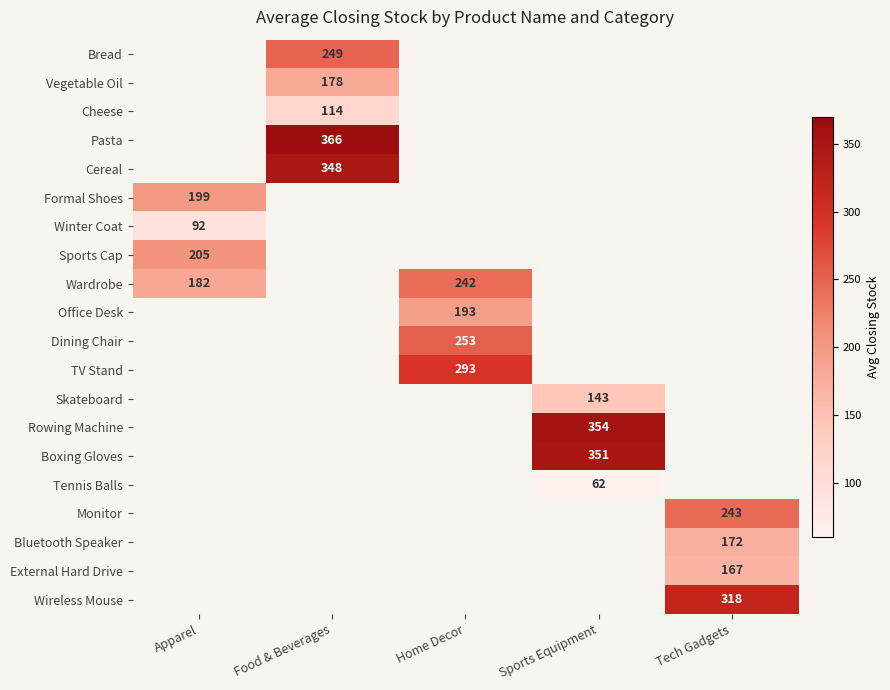

The value of Rowing Machine at Sports Equipment is 145. True or false?

False